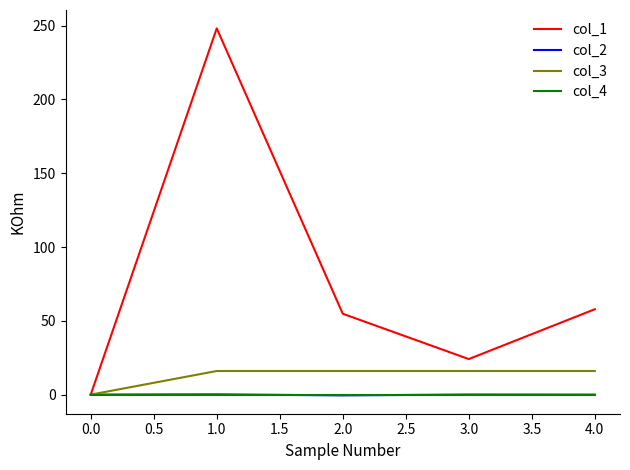

The col_1 series shows 0.0 at 0.0. True or false?

True